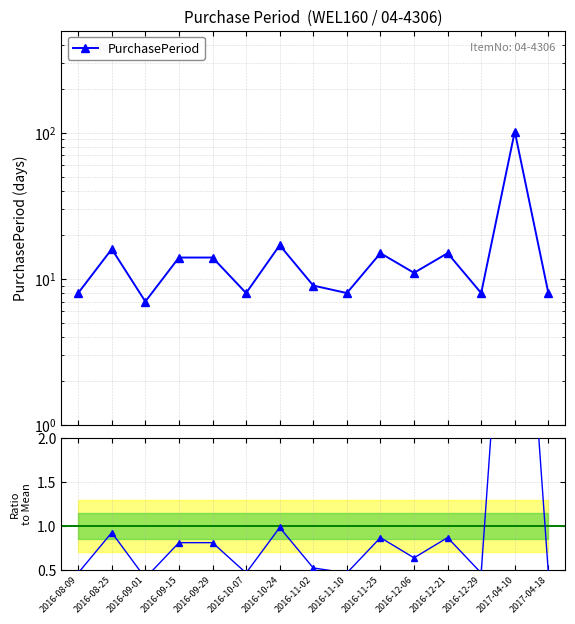

At which label does PurchasePeriod reach its peak?

2017-04-10